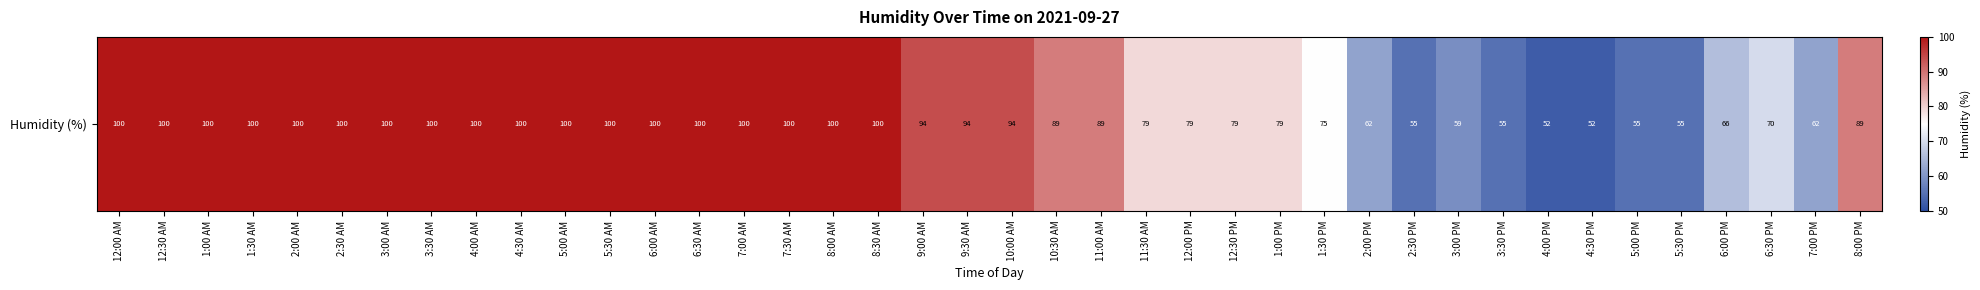

List the labels in order of value, smallest first.

4:00 PM, 4:30 PM, 2:30 PM, 3:30 PM, 5:00 PM, 5:30 PM, 3:00 PM, 2:00 PM, 7:00 PM, 6:00 PM, 6:30 PM, 1:30 PM, 11:30 AM, 12:00 PM, 12:30 PM, 1:00 PM, 10:30 AM, 11:00 AM, 8:00 PM, 9:00 AM, 9:30 AM, 10:00 AM, 12:00 AM, 12:30 AM, 1:00 AM, 1:30 AM, 2:00 AM, 2:30 AM, 3:00 AM, 3:30 AM, 4:00 AM, 4:30 AM, 5:00 AM, 5:30 AM, 6:00 AM, 6:30 AM, 7:00 AM, 7:30 AM, 8:00 AM, 8:30 AM